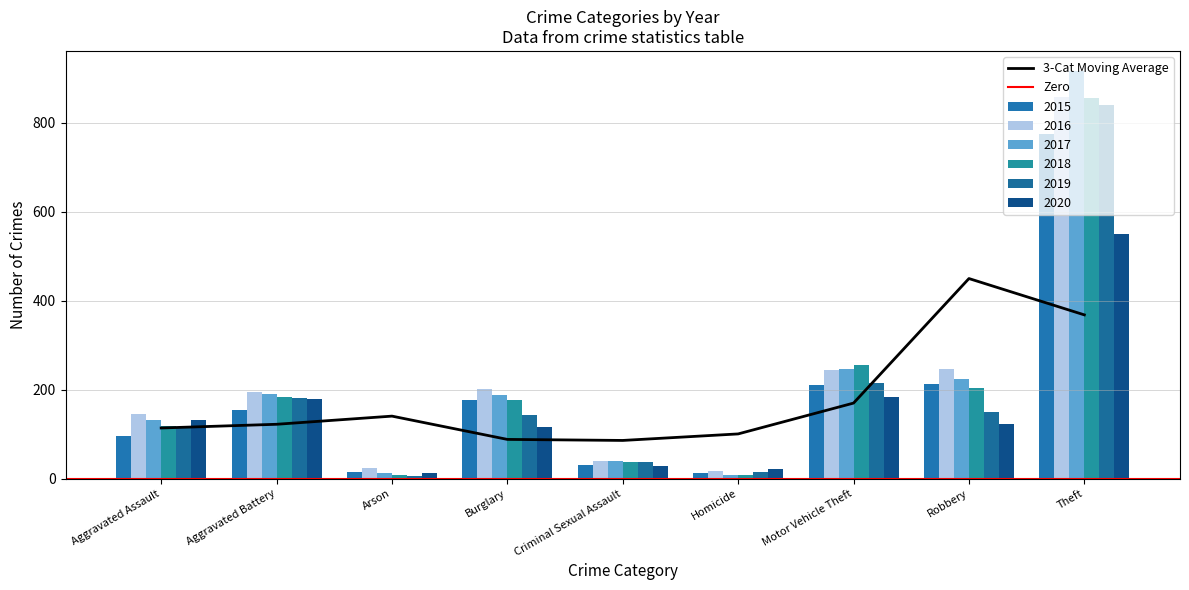

Rank the categories by 2020 value from lowest to highest.

Arson, Homicide, Criminal Sexual Assault, Burglary, Robbery, Aggravated Assault, Aggravated Battery, Motor Vehicle Theft, Theft